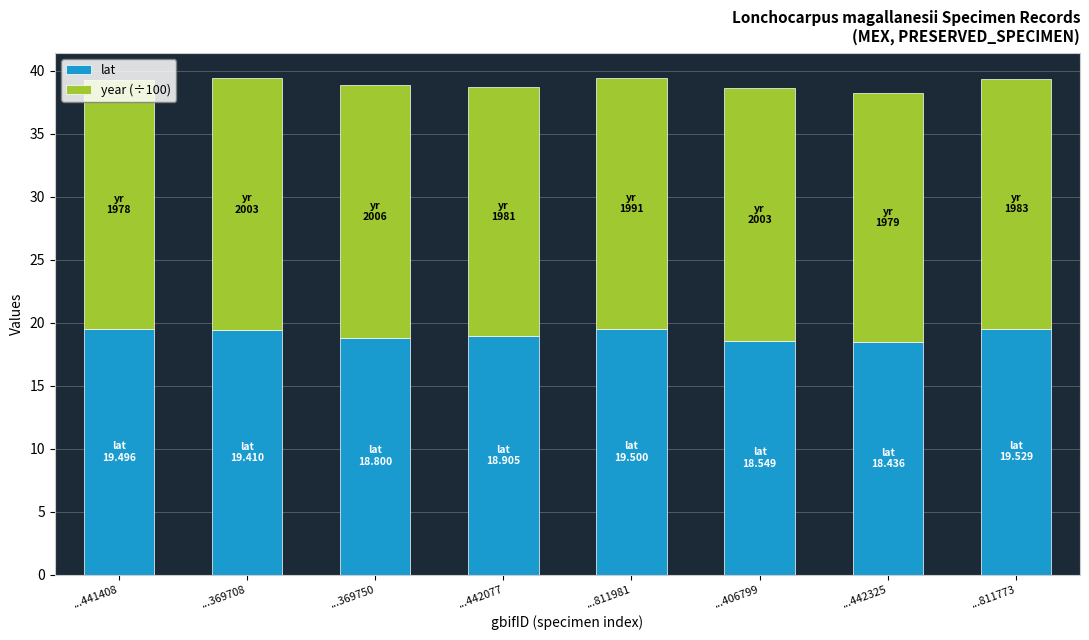

At which label is lat closest to 18?

...442325